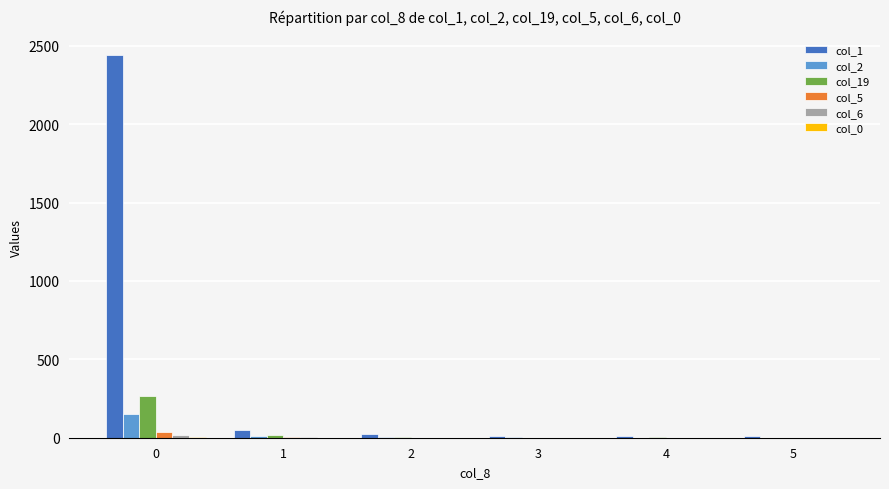

What is the greatest value displayed?

2444